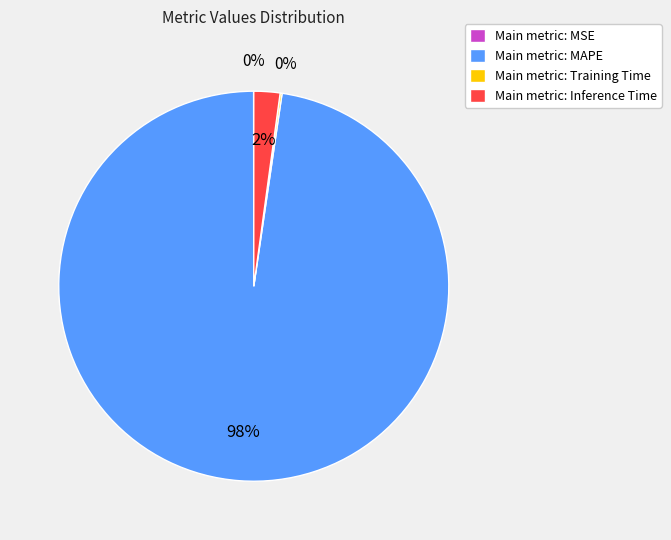

Which category has the biggest portion of the pie?

Main metric: MAPE